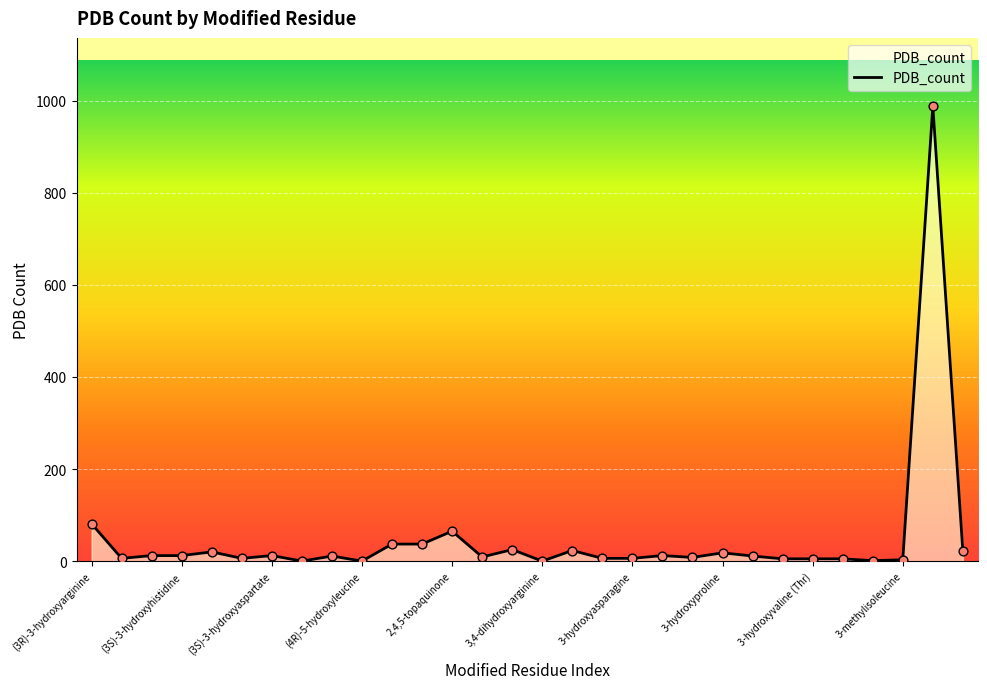

What is the maximum value shown in the chart?

988